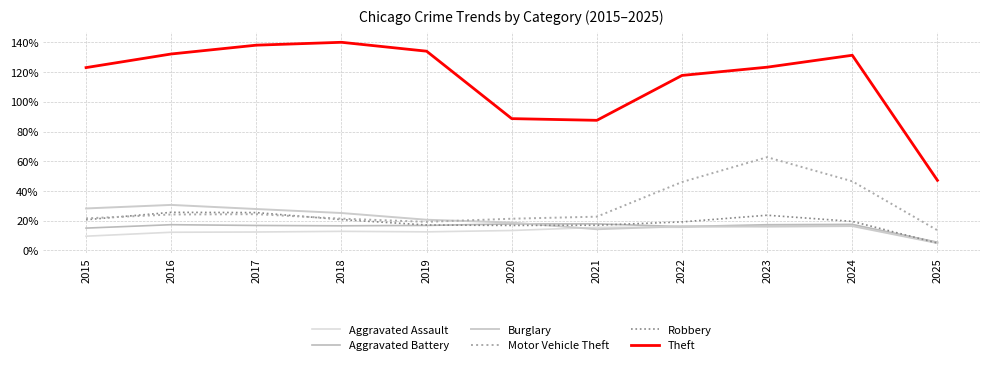

Is this an area chart (filled region under the line)?

No